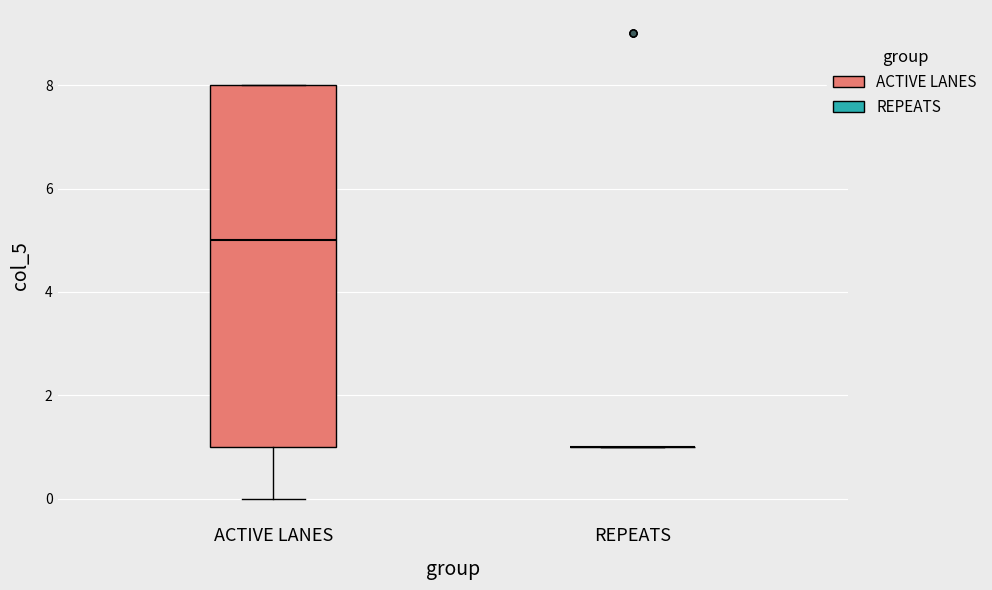

Which box is the tallest, from its lower edge to its upper edge?

ACTIVE LANES